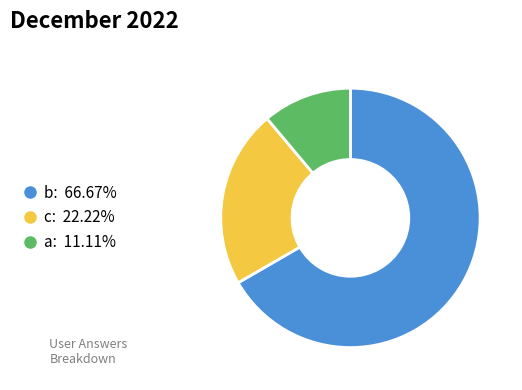

Count the number of slices in the pie.

3